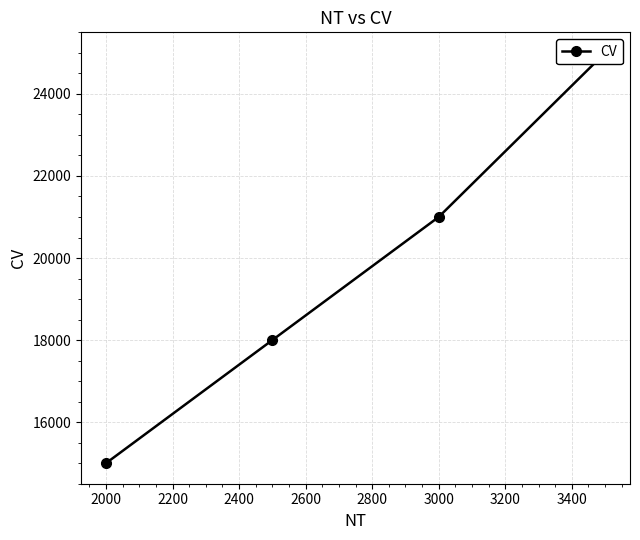

What is the smallest value displayed?

15000